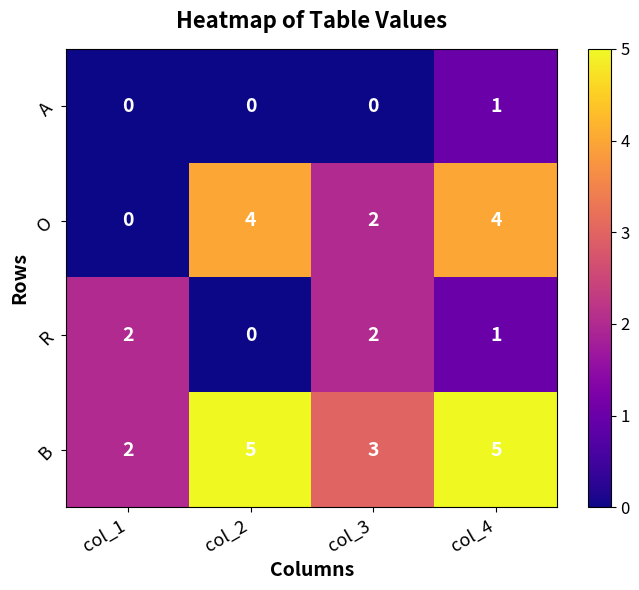

The value of B at col_1 is 2. True or false?

True